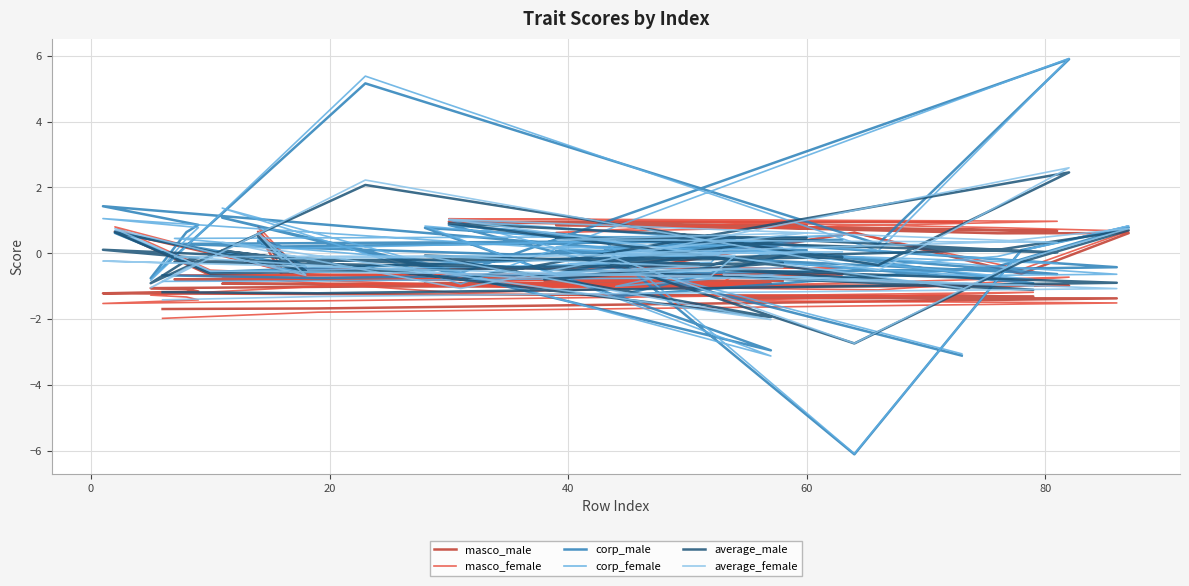

Which series has the largest range (max minus min)?

corp_female